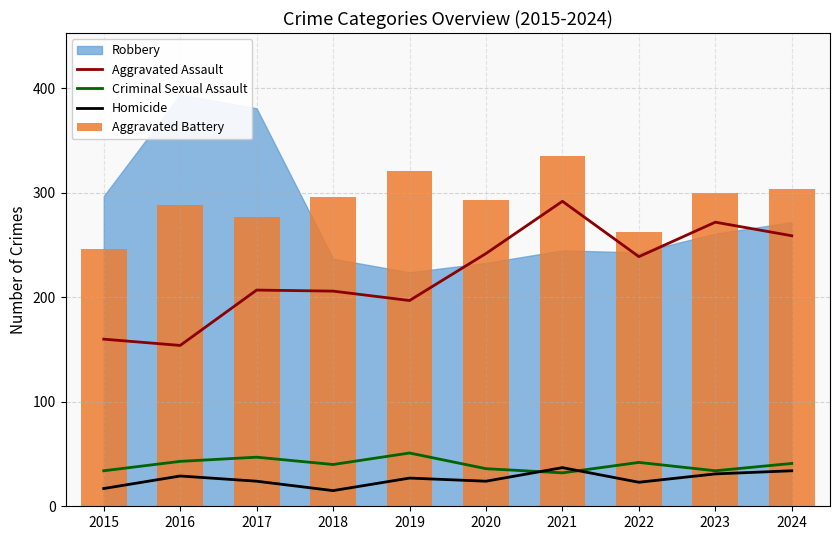

Is it true that Criminal Sexual Assault equals 53 at 2023?

False